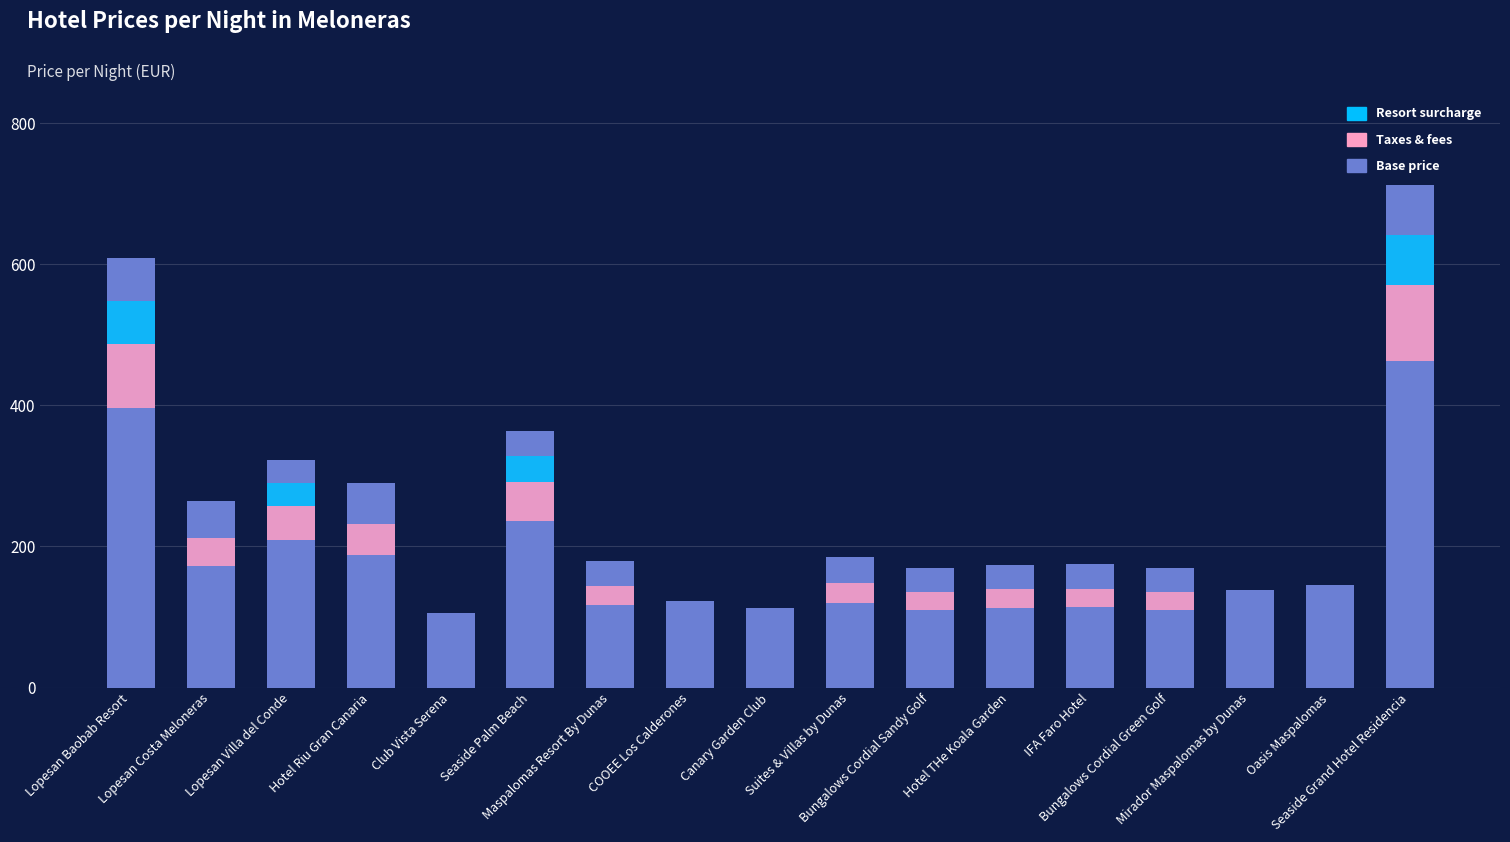

Which category has the lowest value in the Resort surcharge series?

Lopesan Costa Meloneras